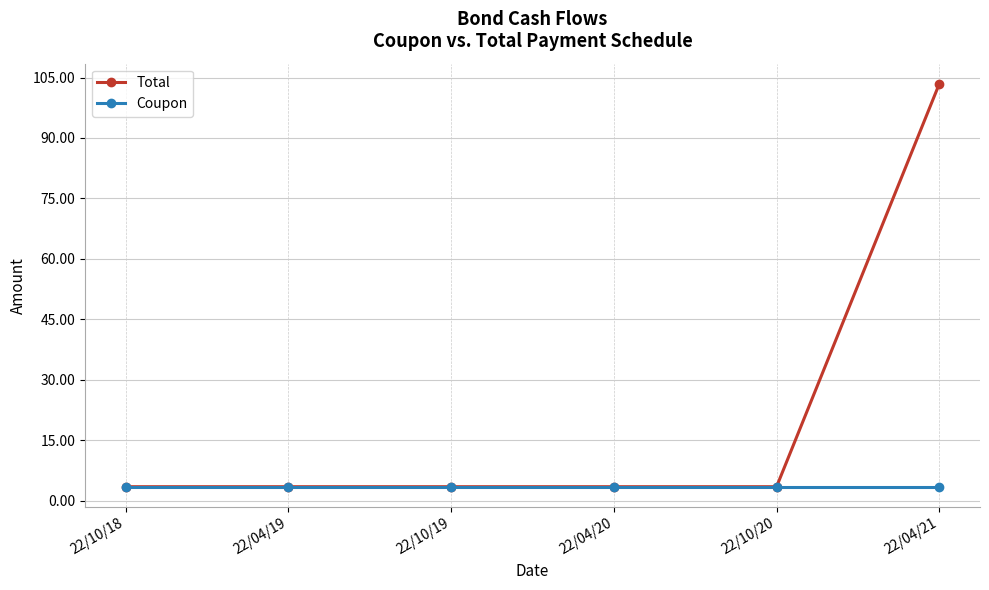

True or false: Total has a value of 3.4 at 22/10/19.

True